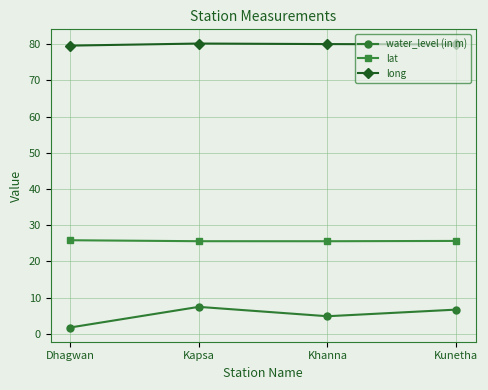

True or false: long and lat cross at least once.

False